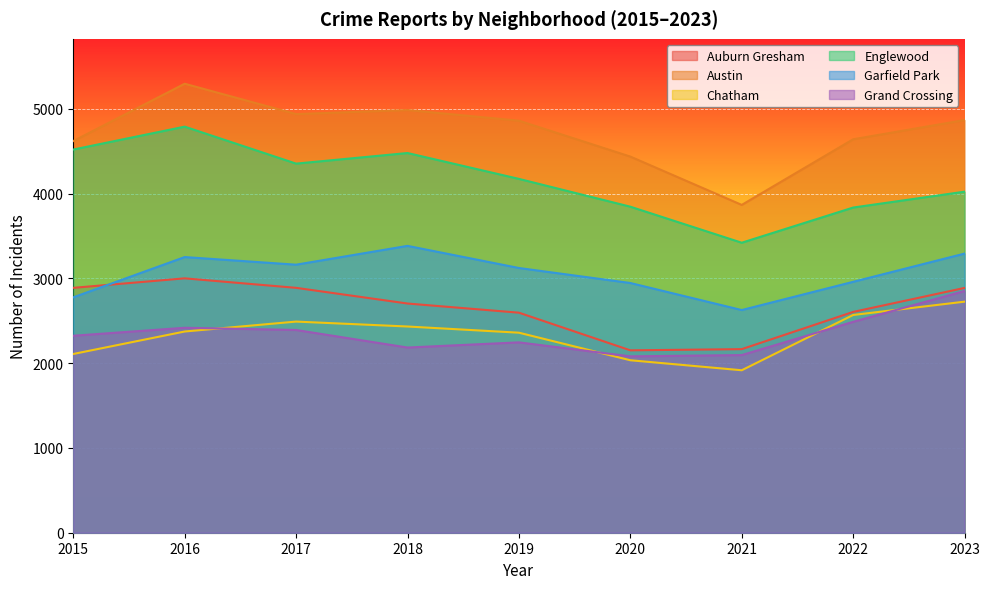

Reading left to right, what are all the values shown in this chart?

Auburn Gresham: 2015=2888	2016=3000	2017=2888	2018=2703	2019=2595	2020=2151	2021=2165	2022=2604	2023=2887
Austin: 2015=4619	2016=5295	2017=4937	2018=4985	2019=4859	2020=4436	2021=3866	2022=4640	2023=4867
Chatham: 2015=2108	2016=2373	2017=2490	2018=2432	2019=2359	2020=2034	2021=1916	2022=2568	2023=2725
Englewood: 2015=4519	2016=4789	2017=4353	2018=4478	2019=4173	2020=3845	2021=3420	2022=3835	2023=4022
Garfield Park: 2015=2776	2016=3251	2017=3161	2018=3383	2019=3122	2020=2945	2021=2626	2022=2959	2023=3292
Grand Crossing: 2015=2323	2016=2417	2017=2391	2018=2184	2019=2245	2020=2080	2021=2095	2022=2487	2023=2851